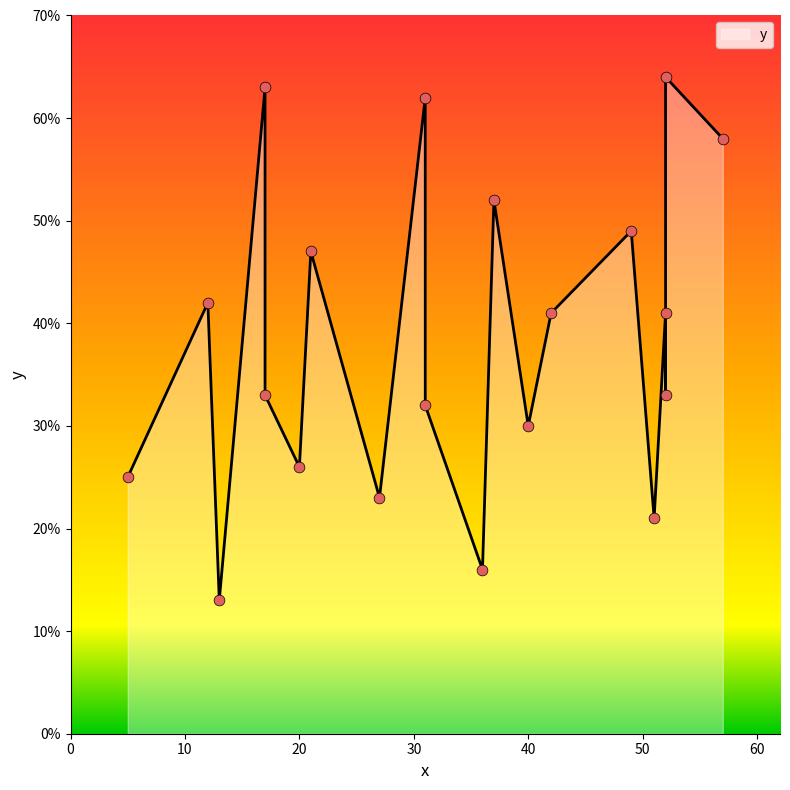

Which has a higher value, 51 or 57?

57